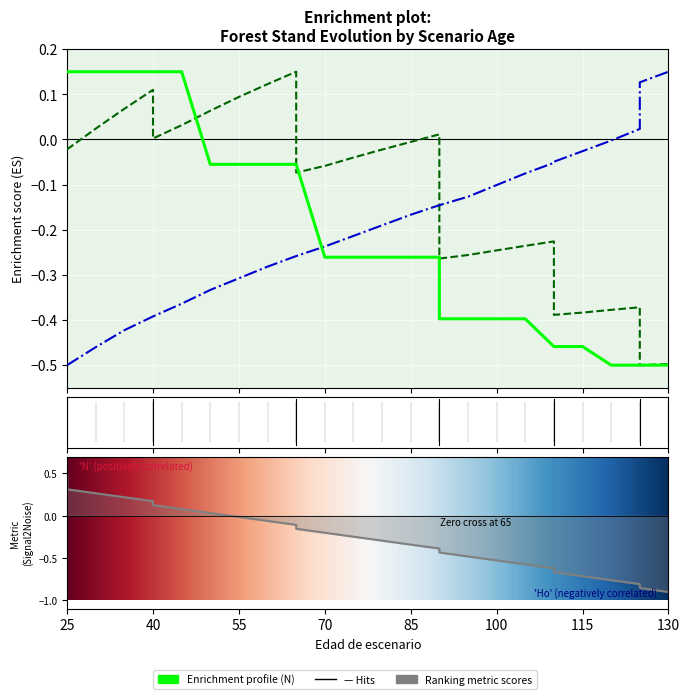

True or false: N has a value of -0.0 at 60.

False